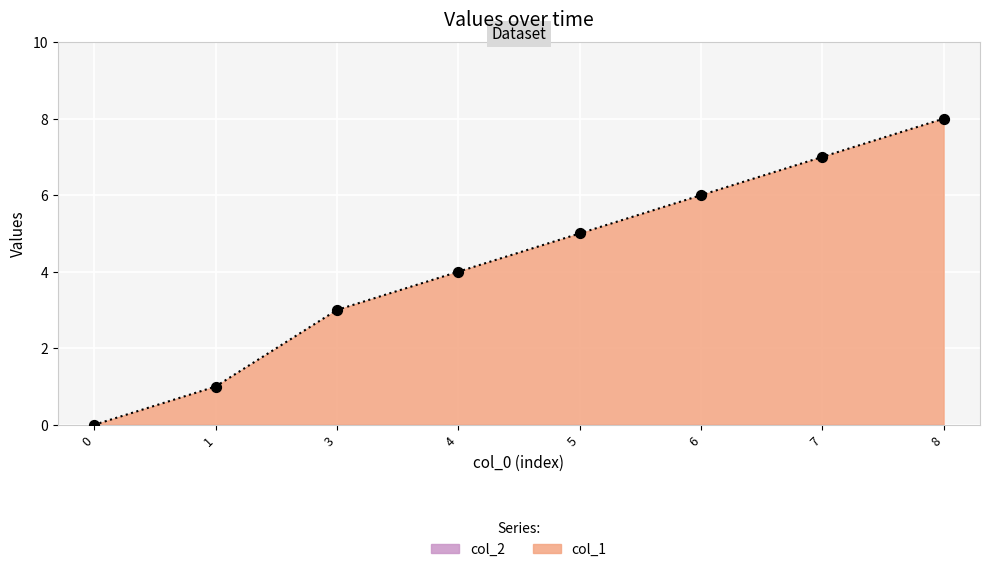

Which has a higher value, 4 or 0?

4